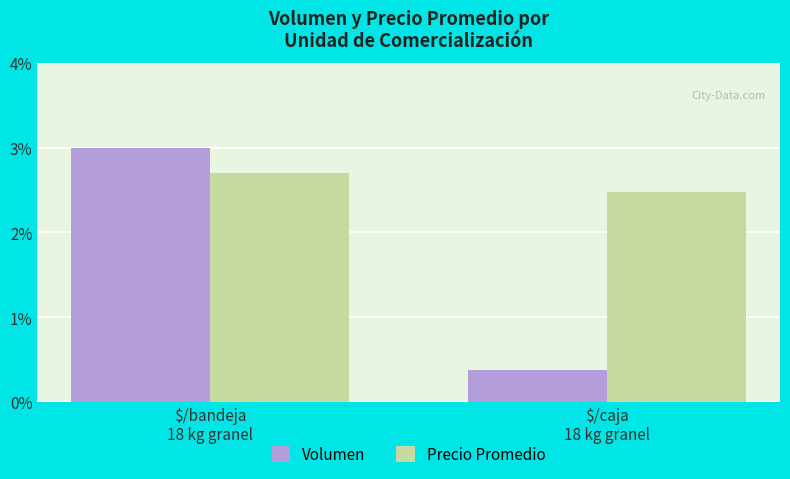

Rank the series by their maximum value, from highest to lowest.

Volumen, Precio Promedio